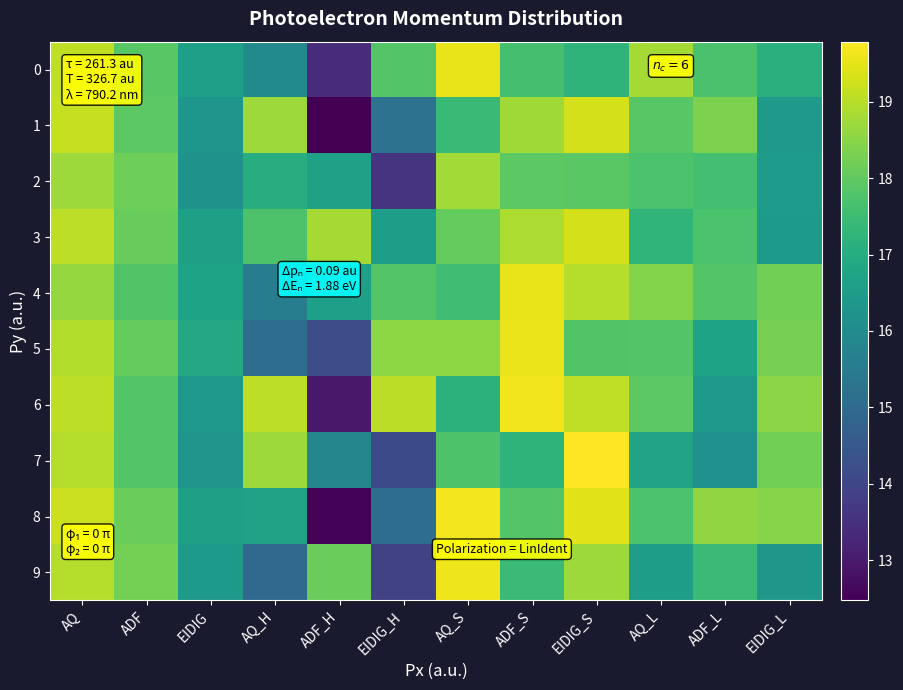

What is the total value across all series at EIDIG?

165.1